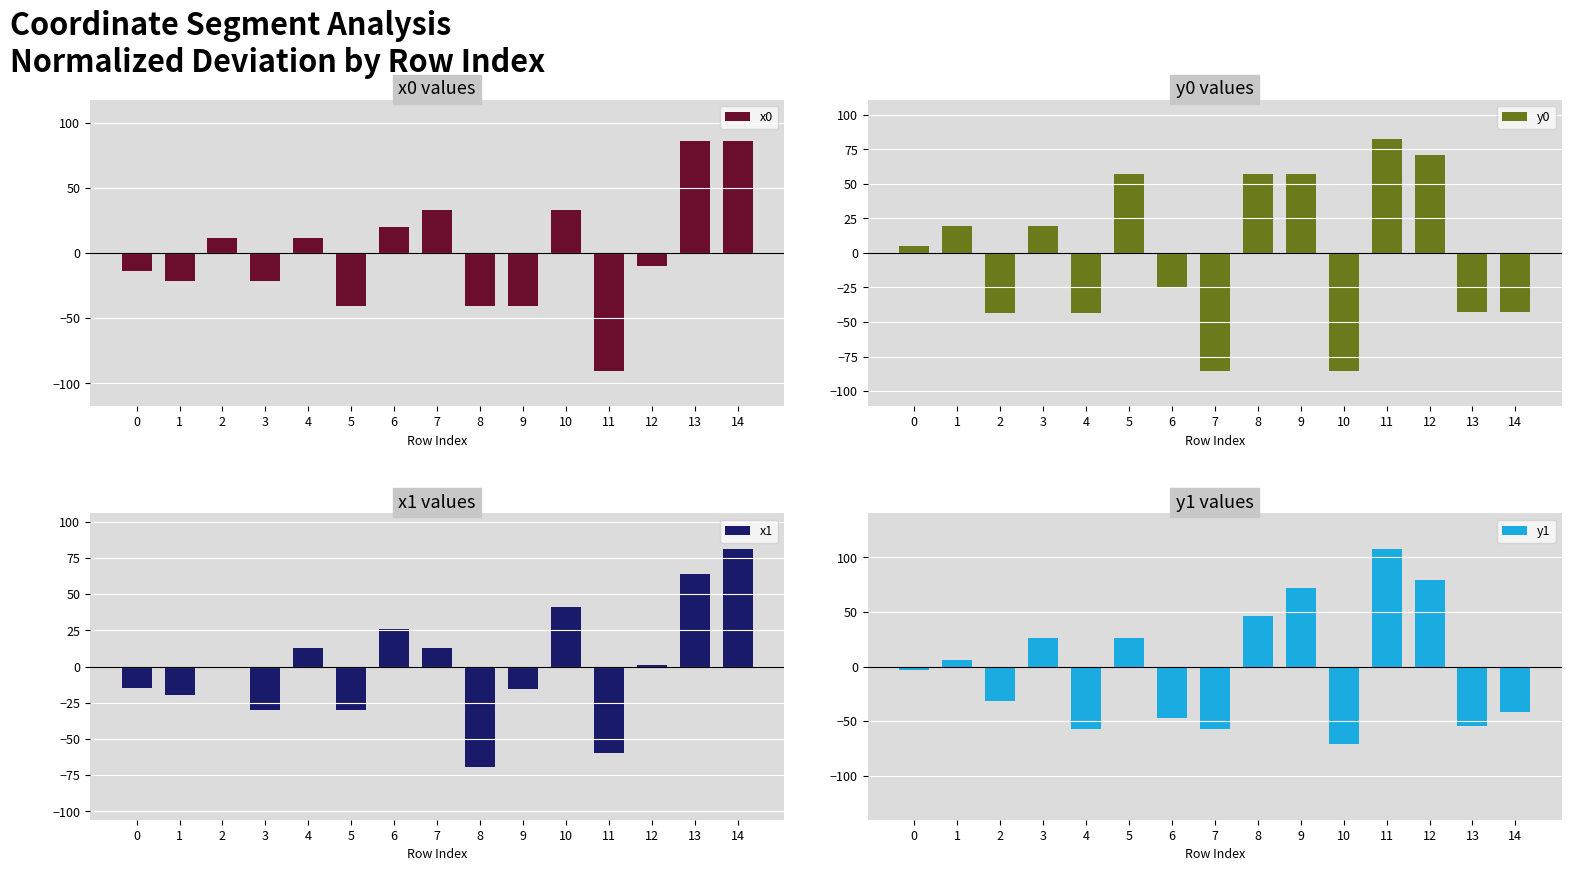

At which category is the sum across all series the highest?

12